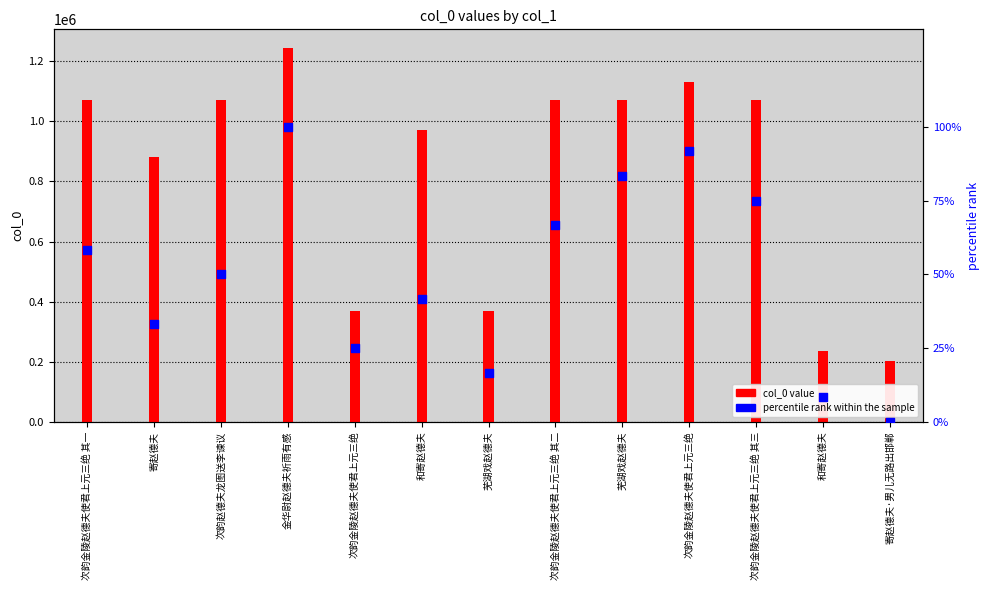

Which series contains the lowest Y value?

percentile rank within the sample